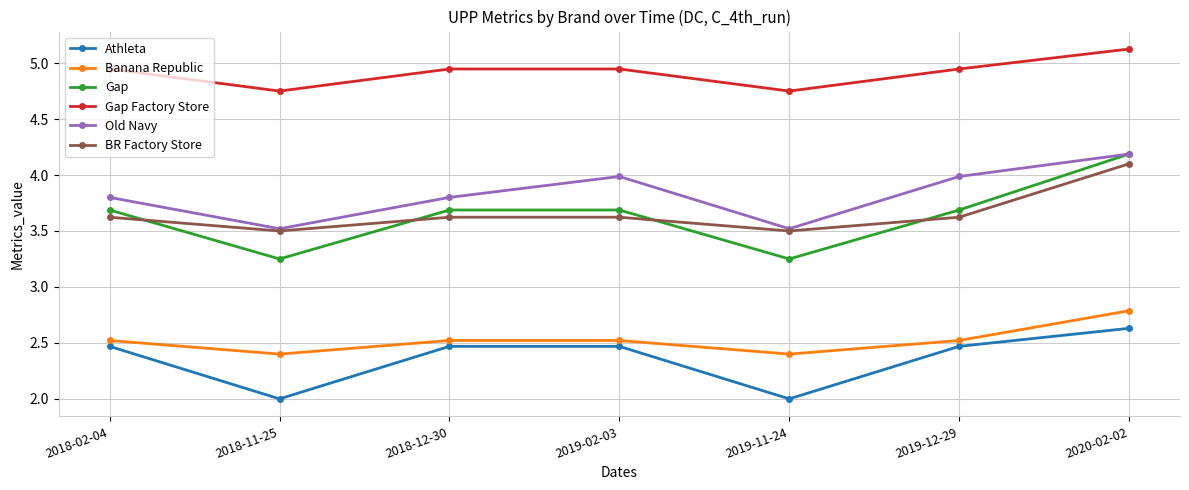

What is the sum of the BR Factory Store values at 2018-11-25 and 2018-02-04?

7.1